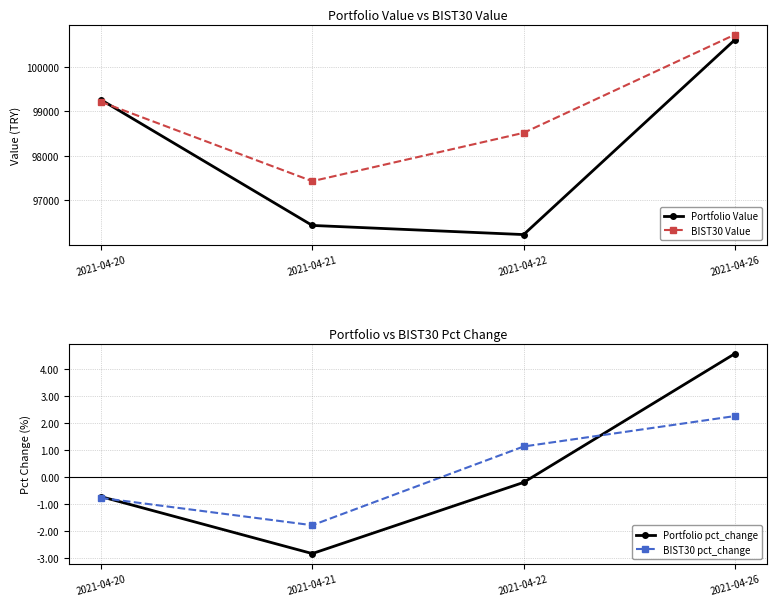

The value of Portfolio Value at 2021-04-20 is 175736.9. True or false?

False